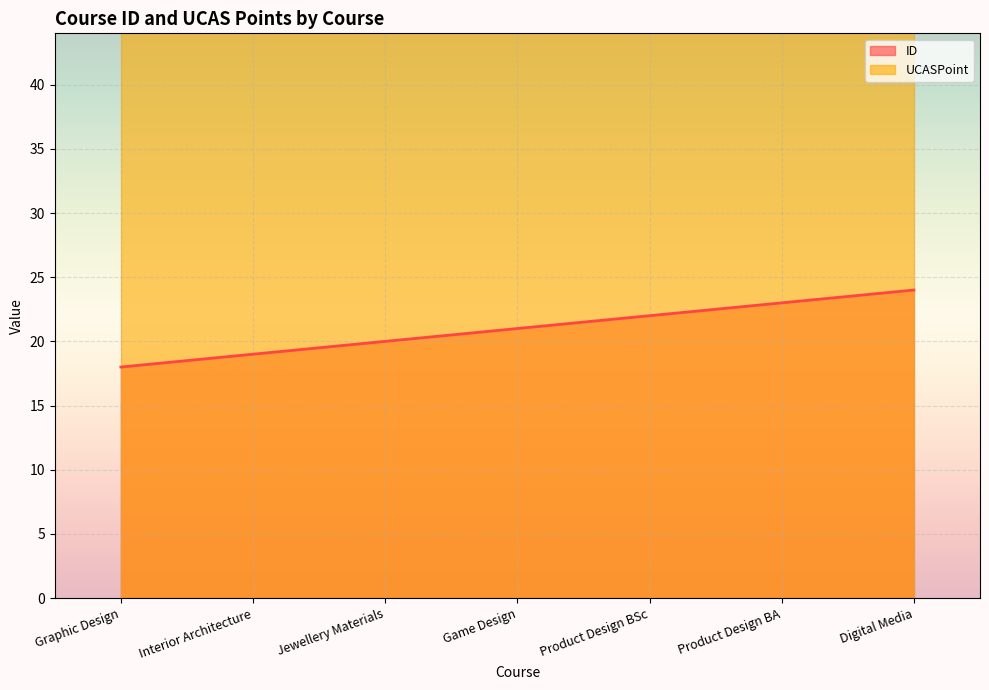

What is the sum of all values?

147